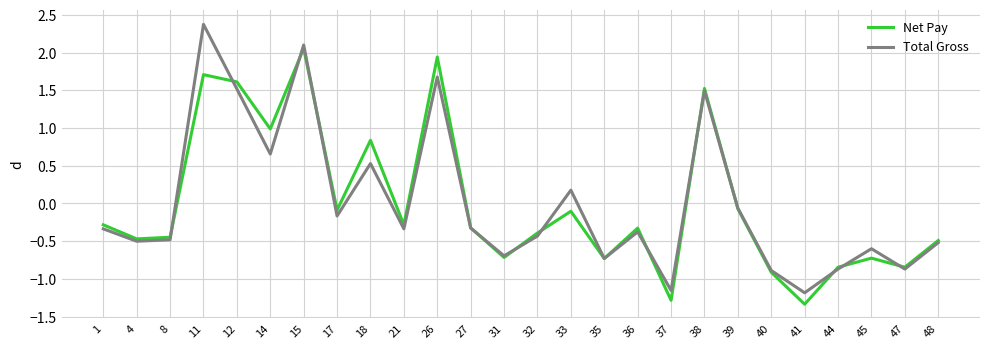

Which series changed the most between 8 and 15?

Total Gross